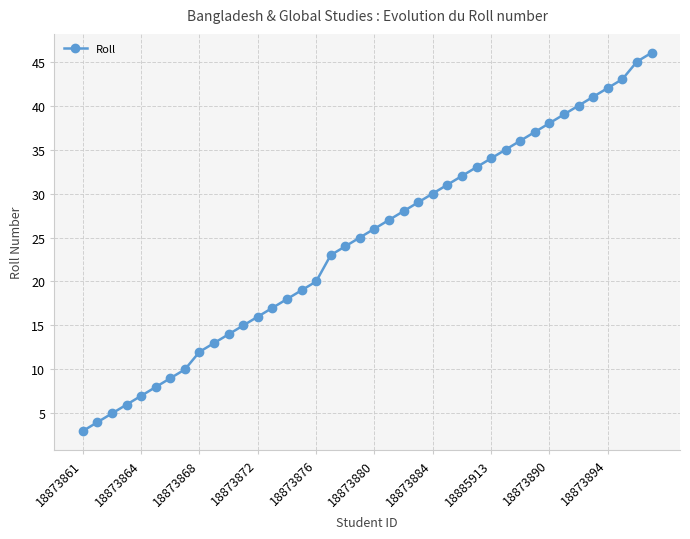

What is the sum of all values?

980